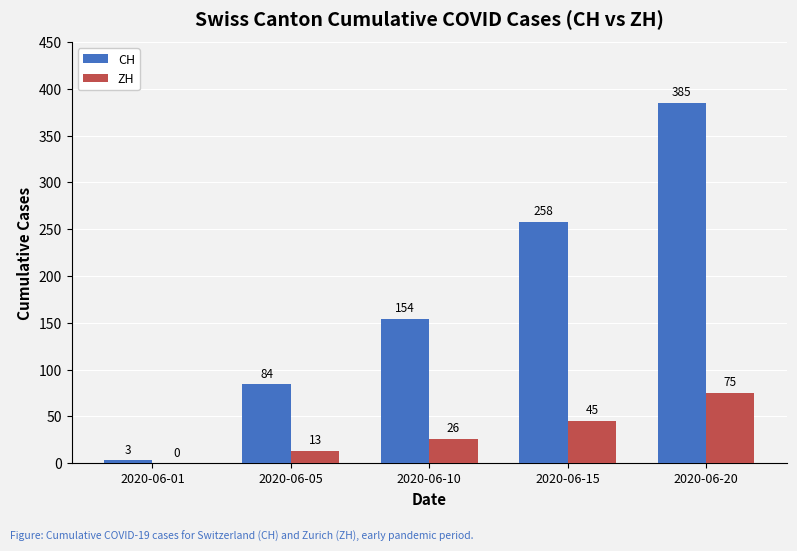

Between 2020-06-01 and 2020-06-10, which series saw the biggest shift?

CH